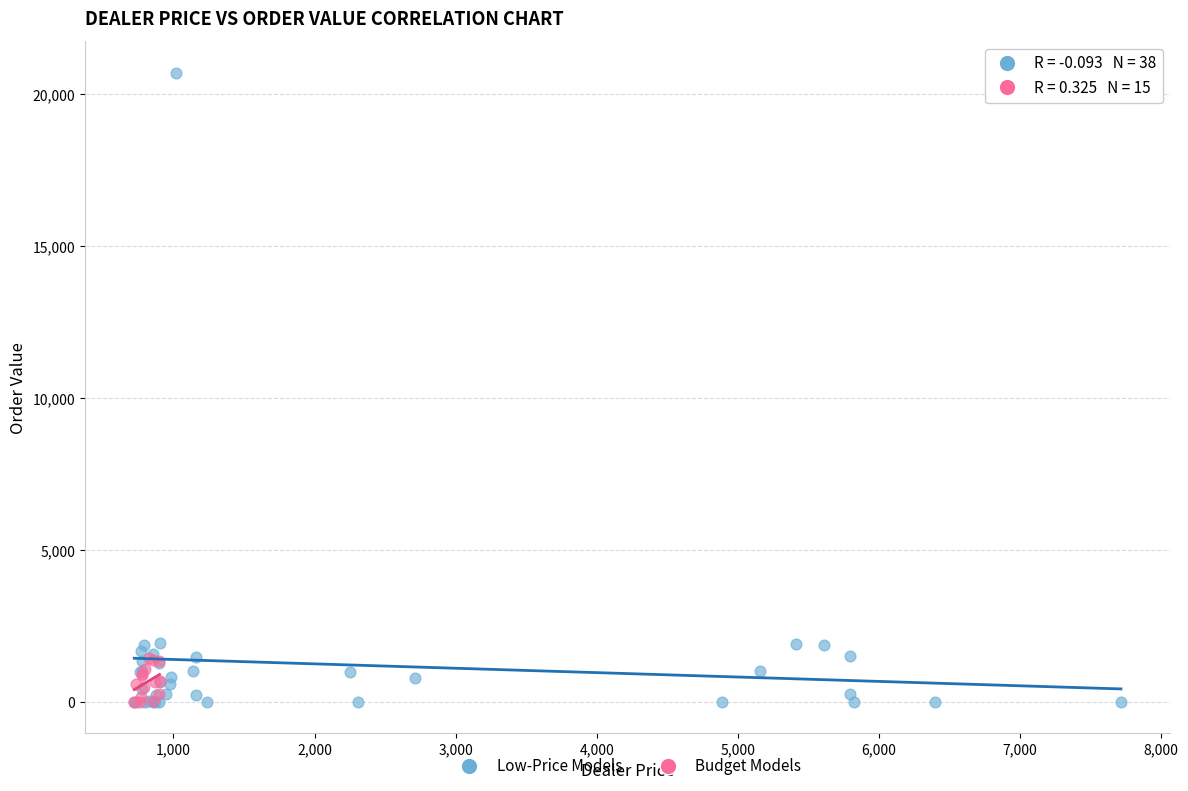

Which series has the largest Y range (max minus min)?

Low-Price Models